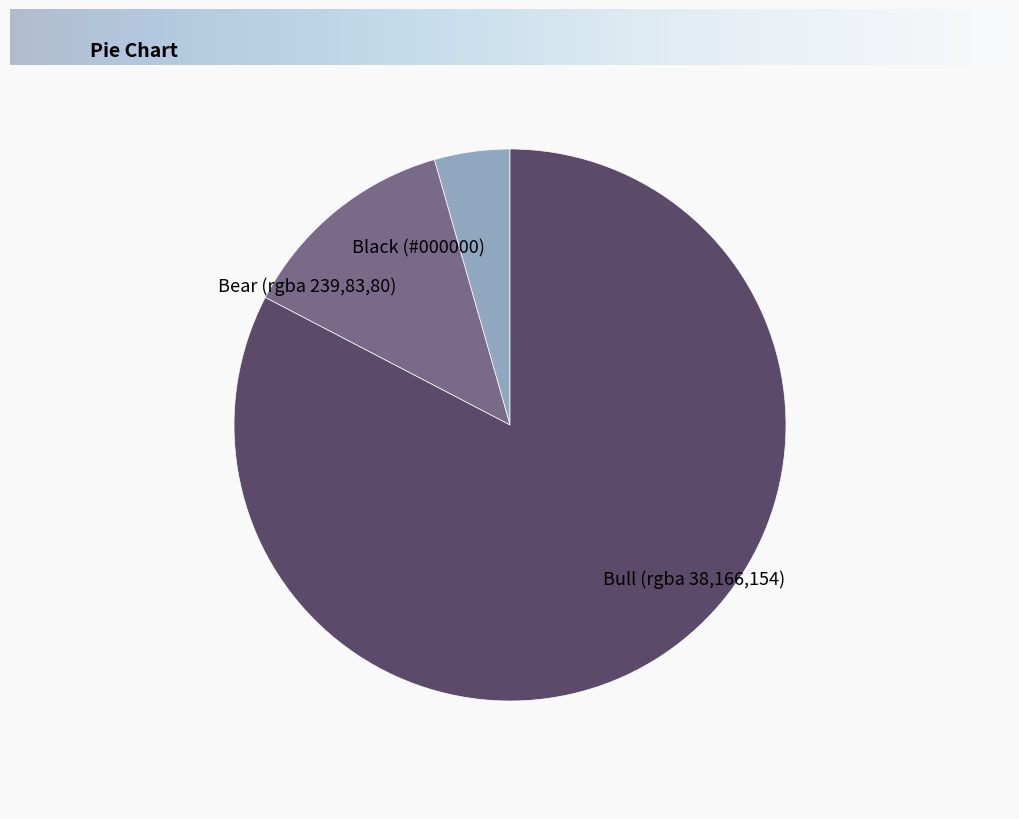

Is the sum of Bull (rgba 38,166,154) and Bear (rgba 239,83,80) greater than half?

Yes